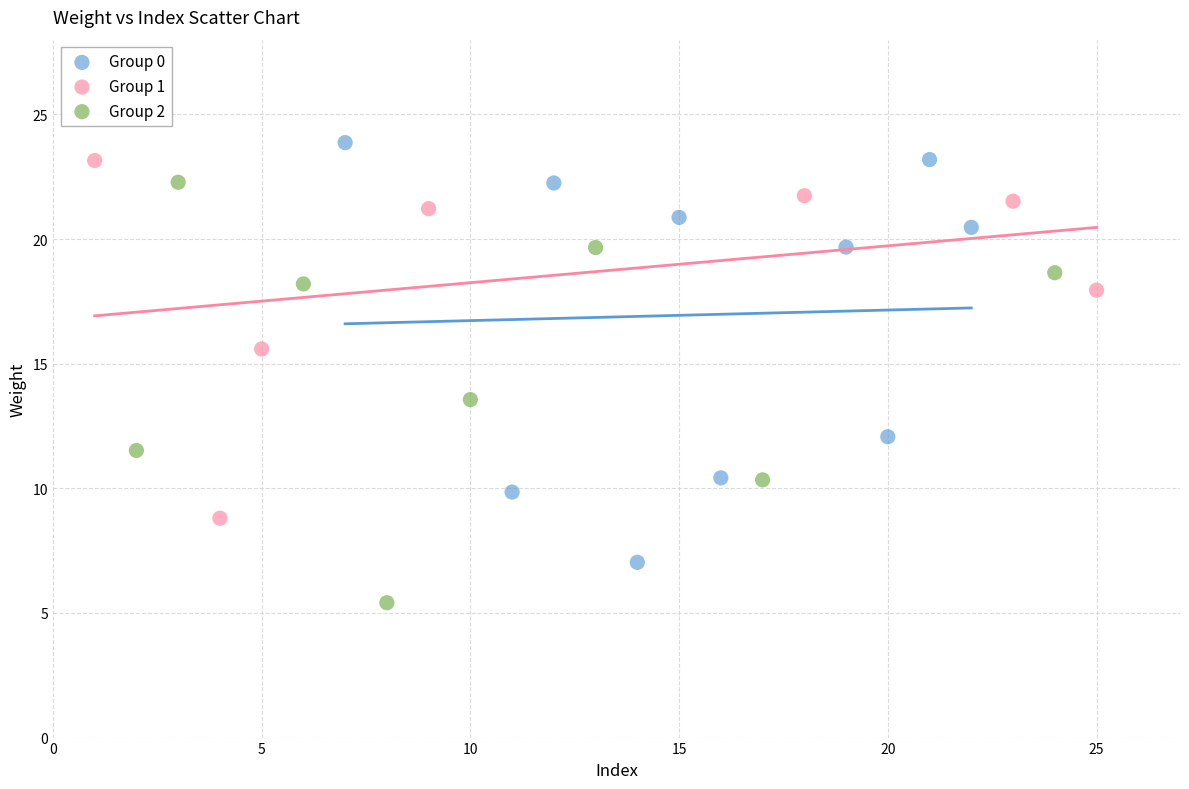

Which series reaches the minimum Y coordinate?

Group 2